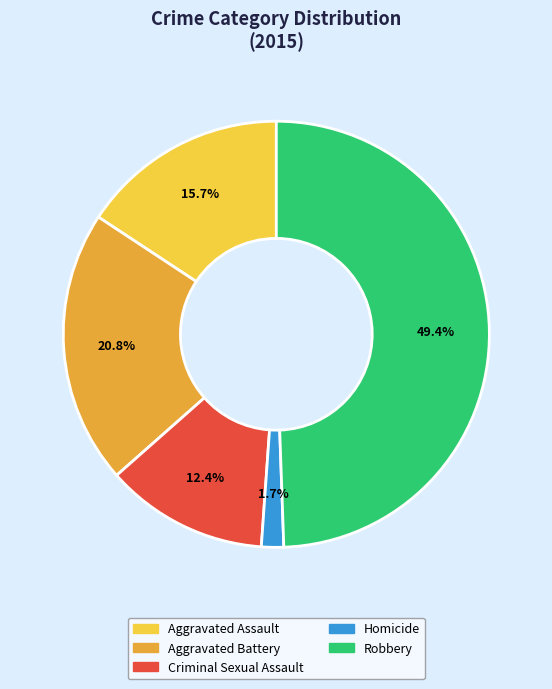

What is the smallest slice in the pie chart?

Homicide